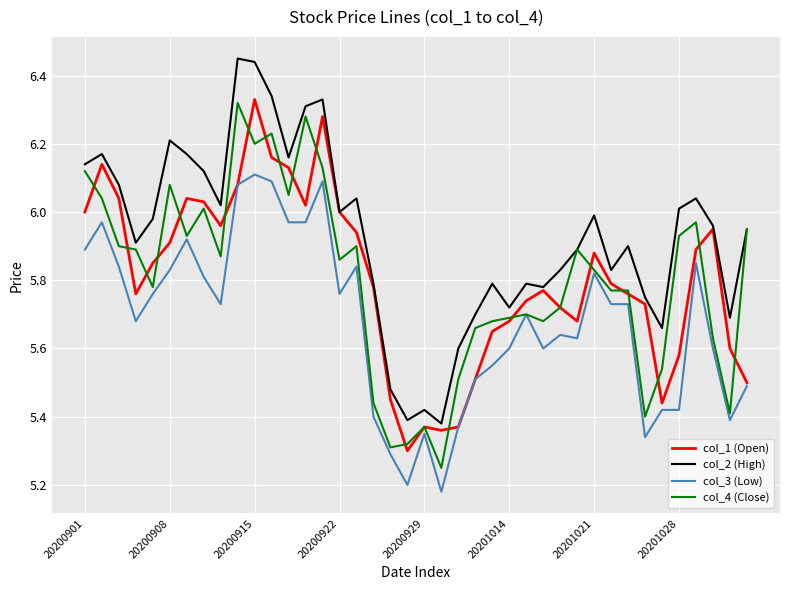

Which series has the largest total across all categories?

col_2 (High)